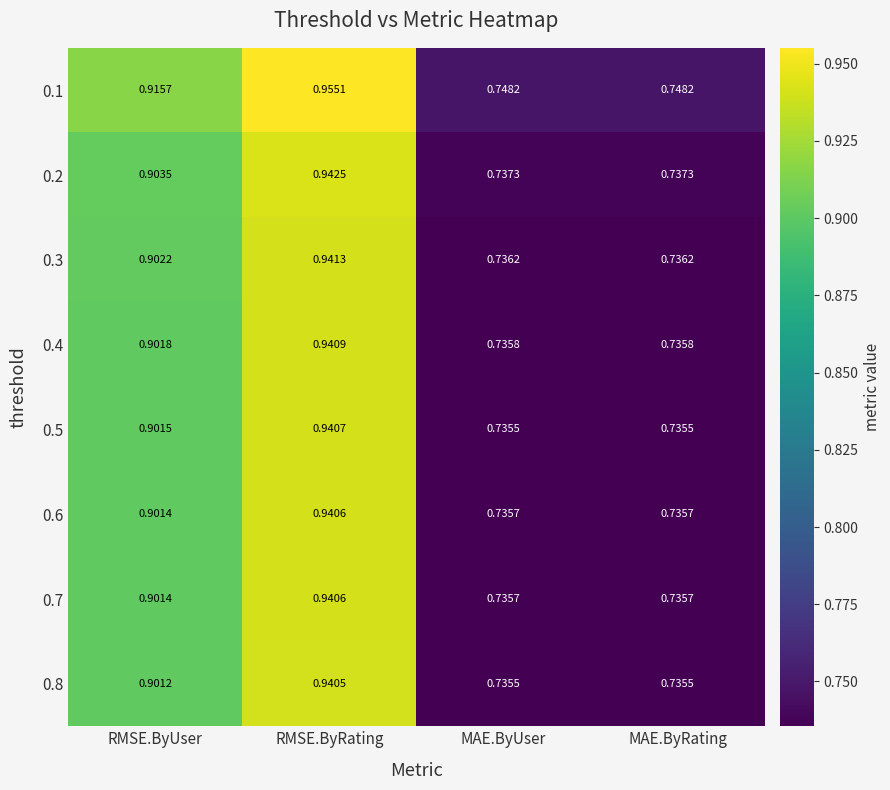

At which label does 0.8 reach its peak?

RMSE.ByRating